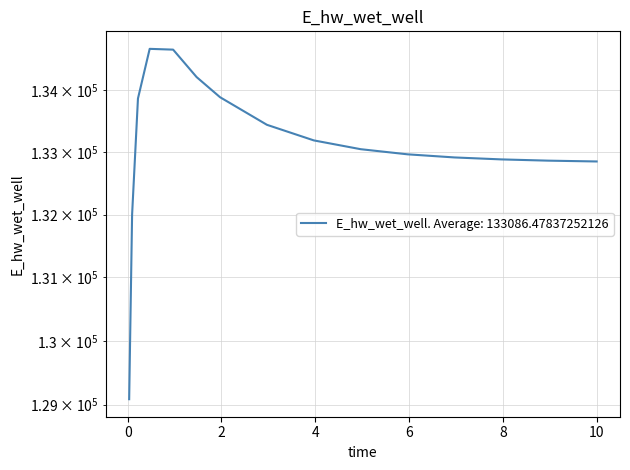

What is the label of the 12th point from the left?

6.96875